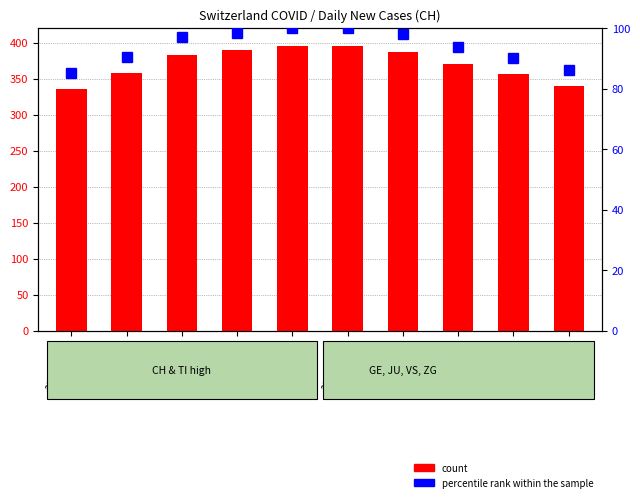

What is the difference between the maximum and second lowest values in the percentile rank within sample series?

13.9